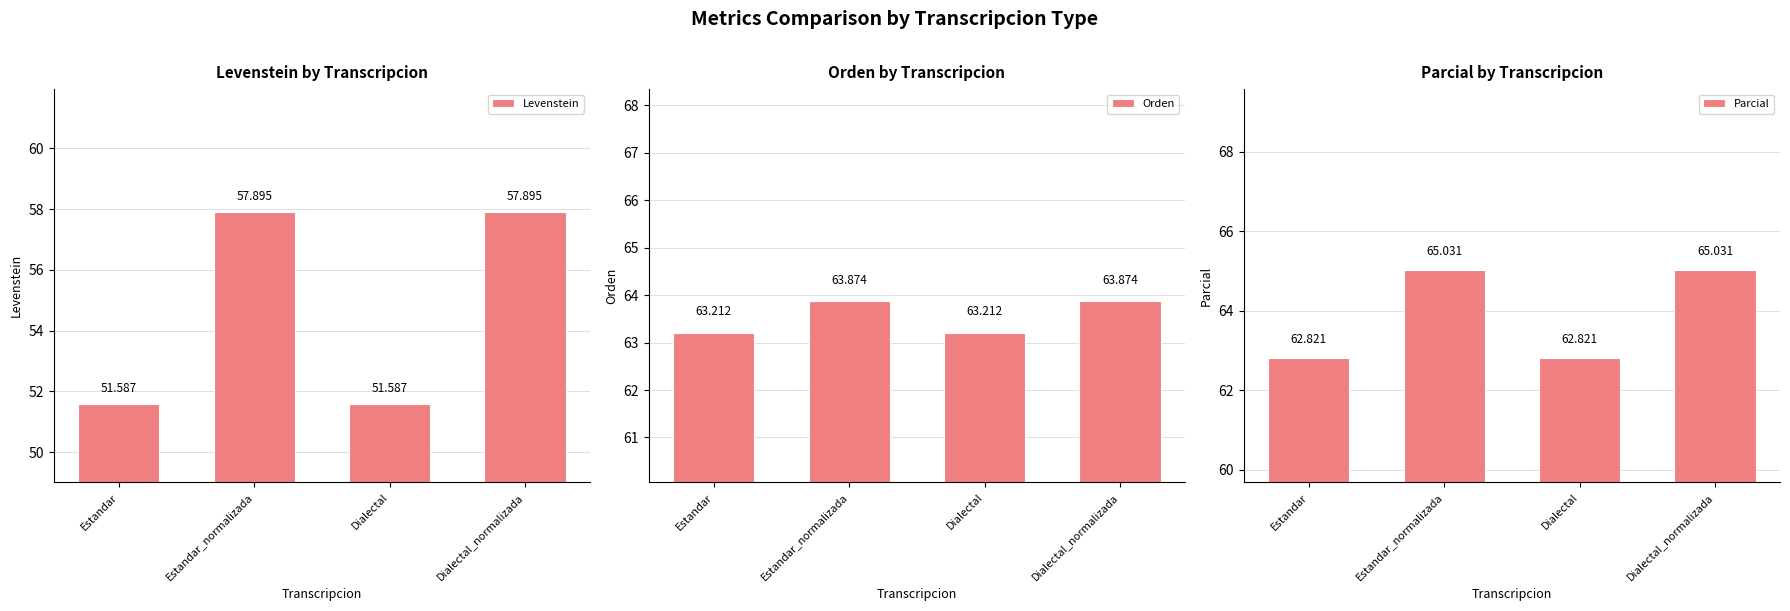

Where is Levenstein nearest to the value 54?

Estandar